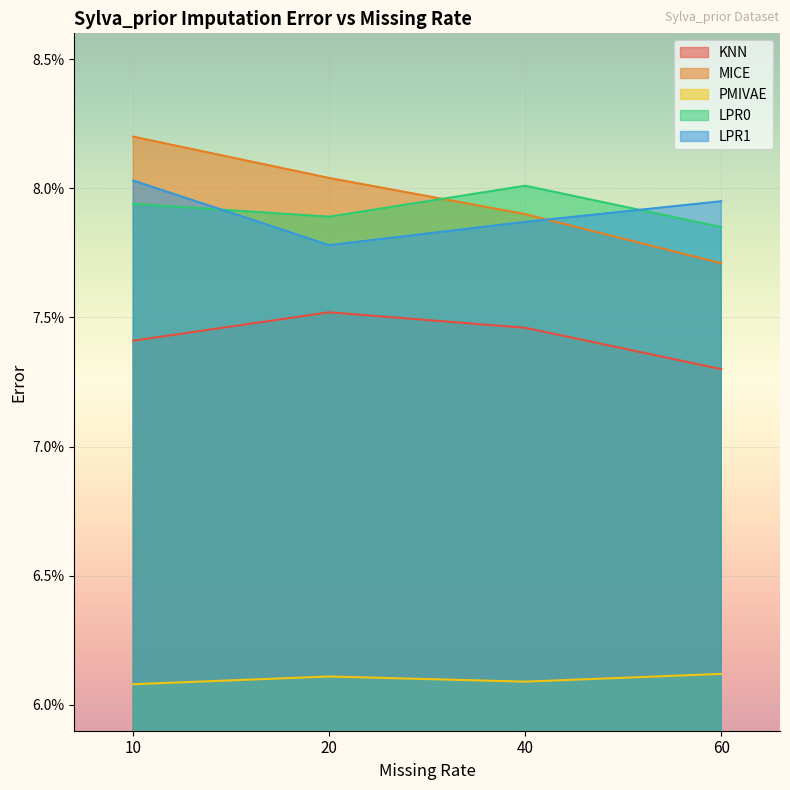

At 20, list the series in order from smallest to largest.

PMIVAE, KNN, LPR1, LPR0, MICE